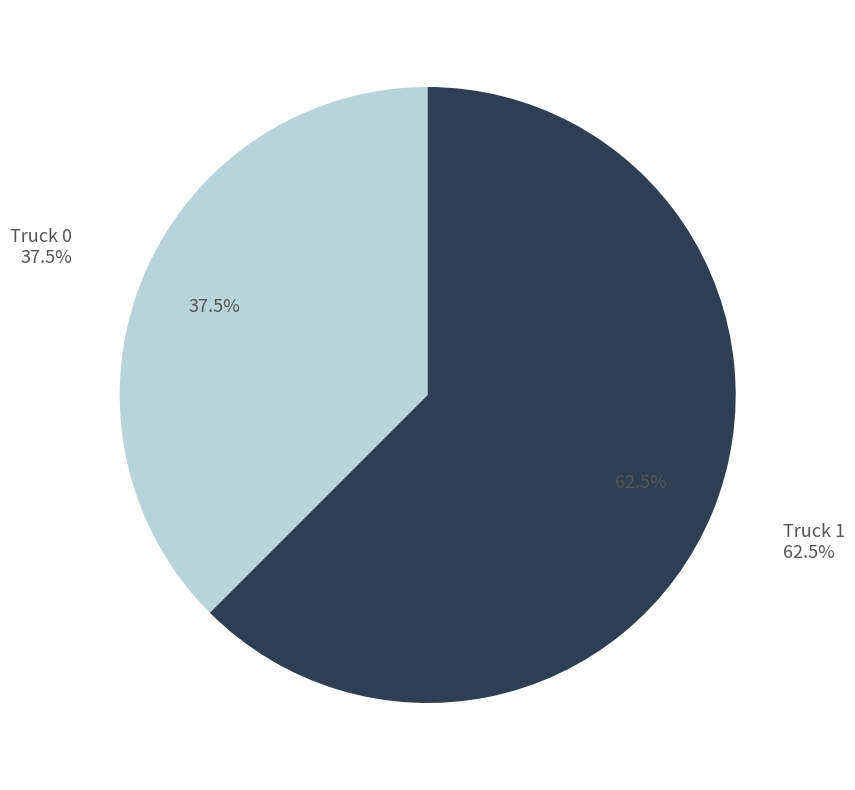

Is it true that Truck 1 is 62% of the pie?

True